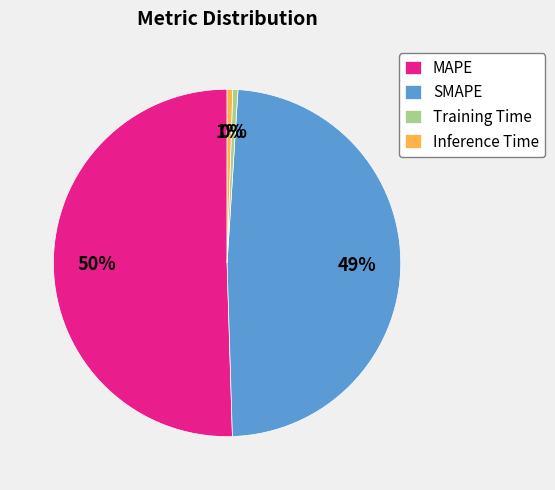

To the nearest percent, what is the average slice percentage?

25%